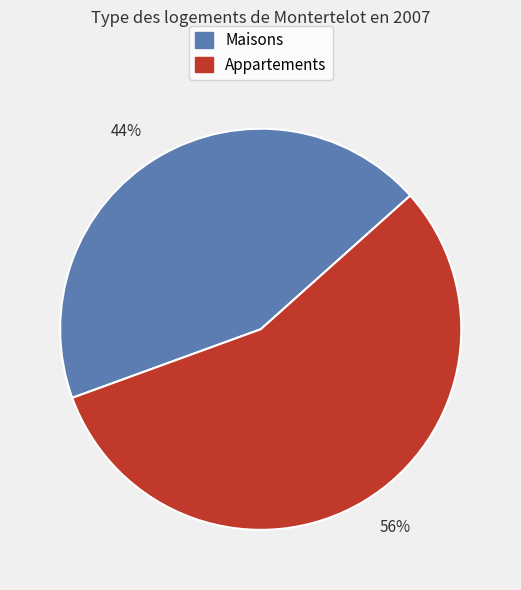

Which category has the biggest portion of the pie?

56%